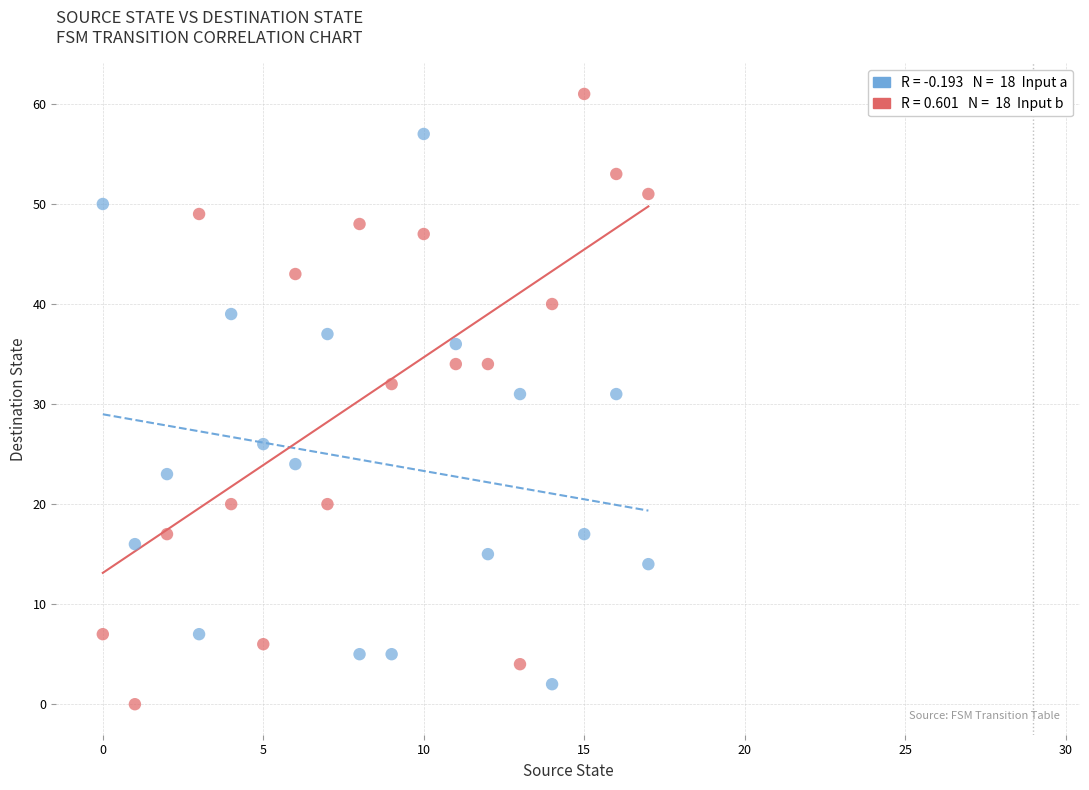

Across all data points, what is the range of Y values (max minus min)?

61